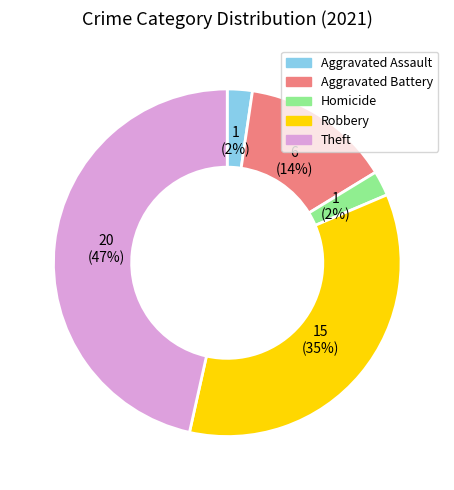

Is there a majority slice in this chart?

No